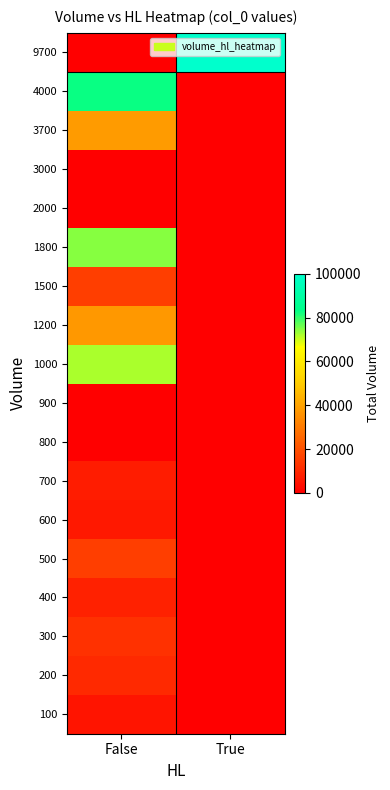

Rank the series at False from highest to lowest value.

4000, 1800, 1000, 3700, 1200, 500, 1500, 300, 200, 400, 700, 600, 100, 800, 900, 2000, 3000, 9700